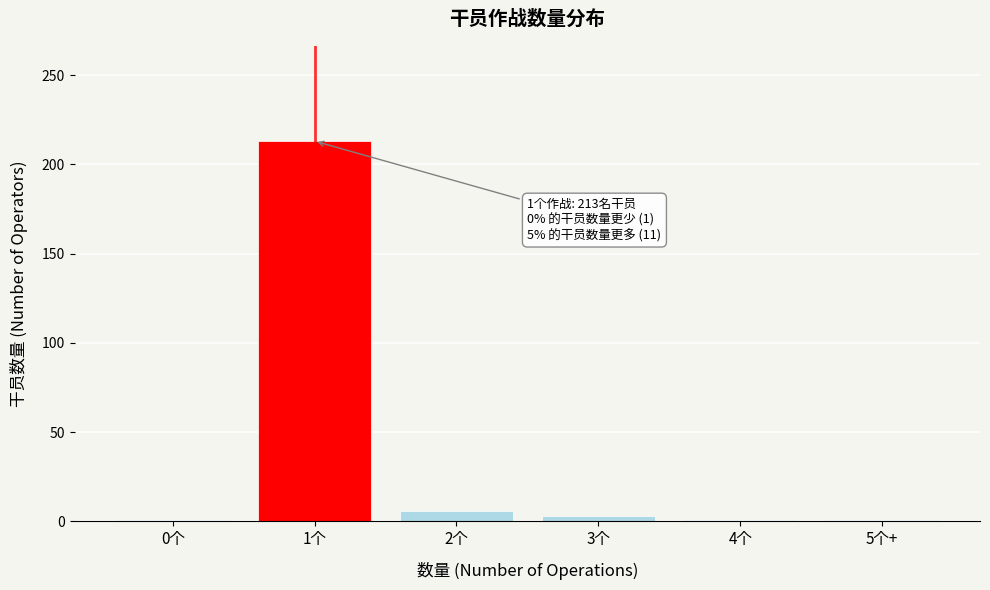

Reading left to right, what are all the values shown in this chart?

0个=1	1个=213	2个=6	3个=3	4个=1	5个+=1